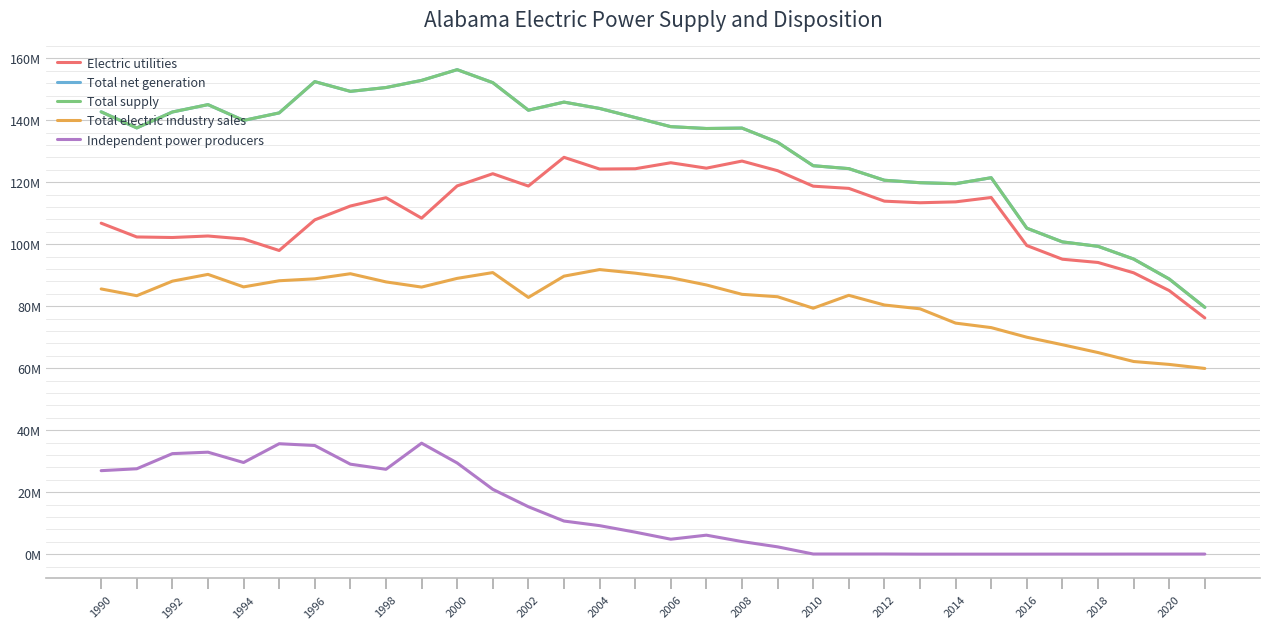

Is this an area chart (filled region under the line)?

No